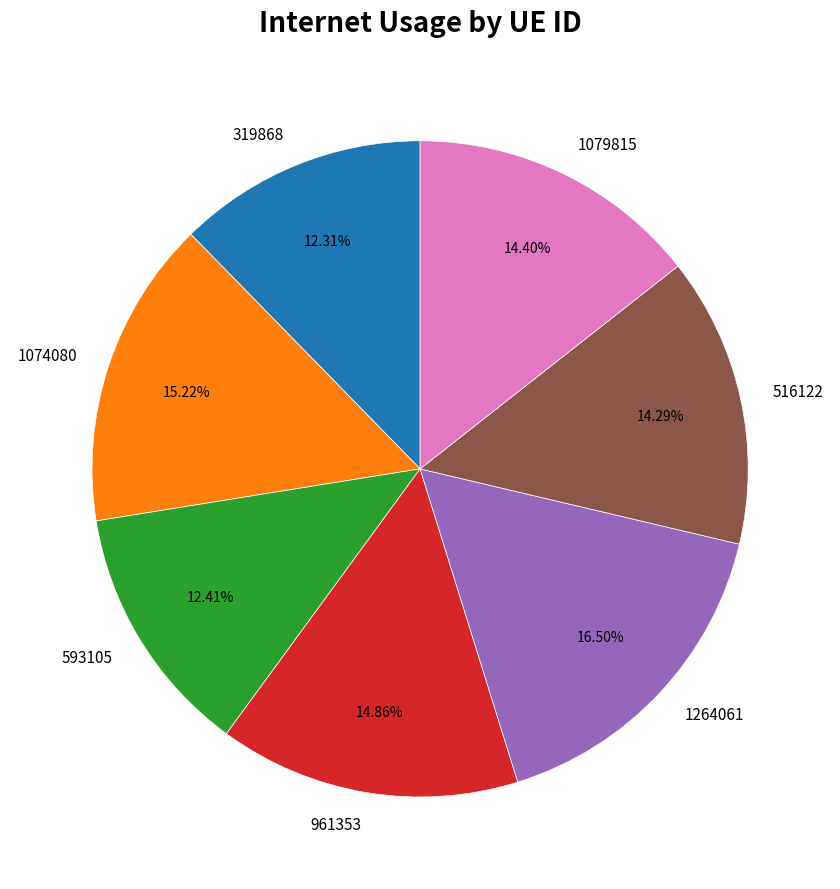

Which has a higher value, 1264061 or 1074080?

1264061